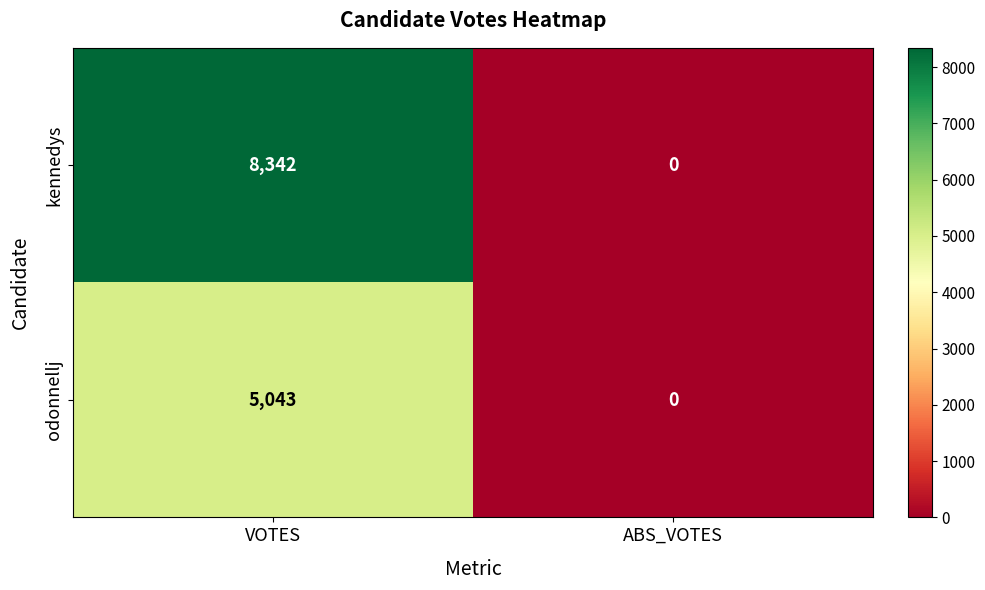

Which series has the largest total across all categories?

kennedys